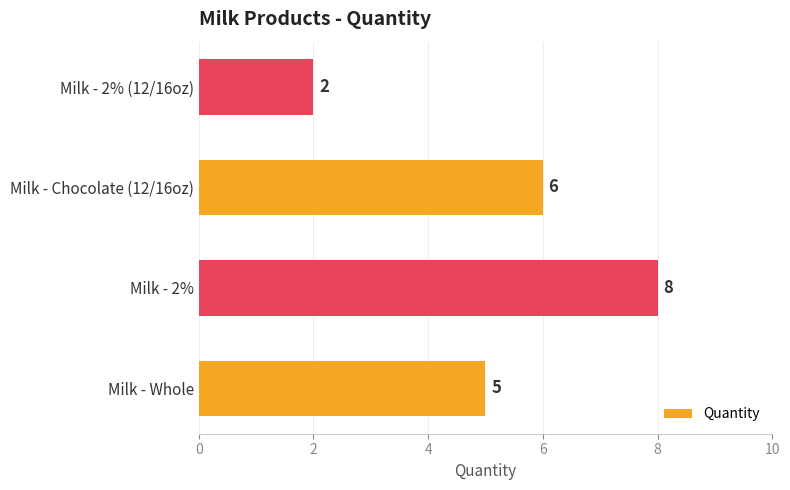

Between Milk - Whole and Milk - 2% (12/16oz), which is larger?

Milk - Whole